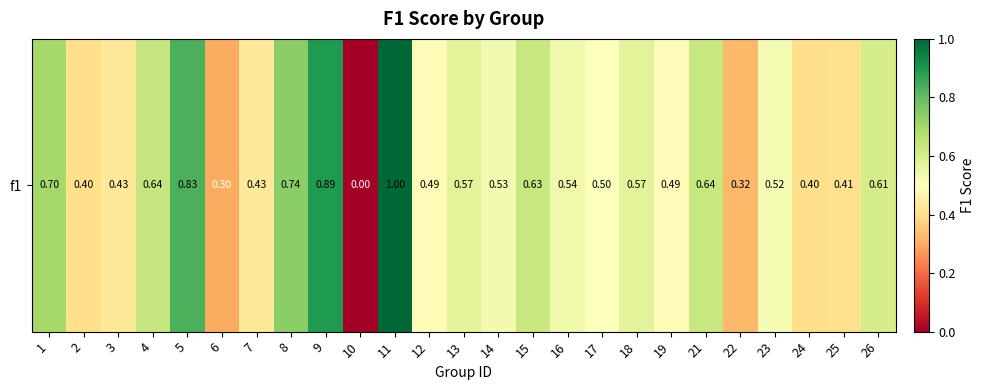

What is the change in value from 4 to 12?

-0.2